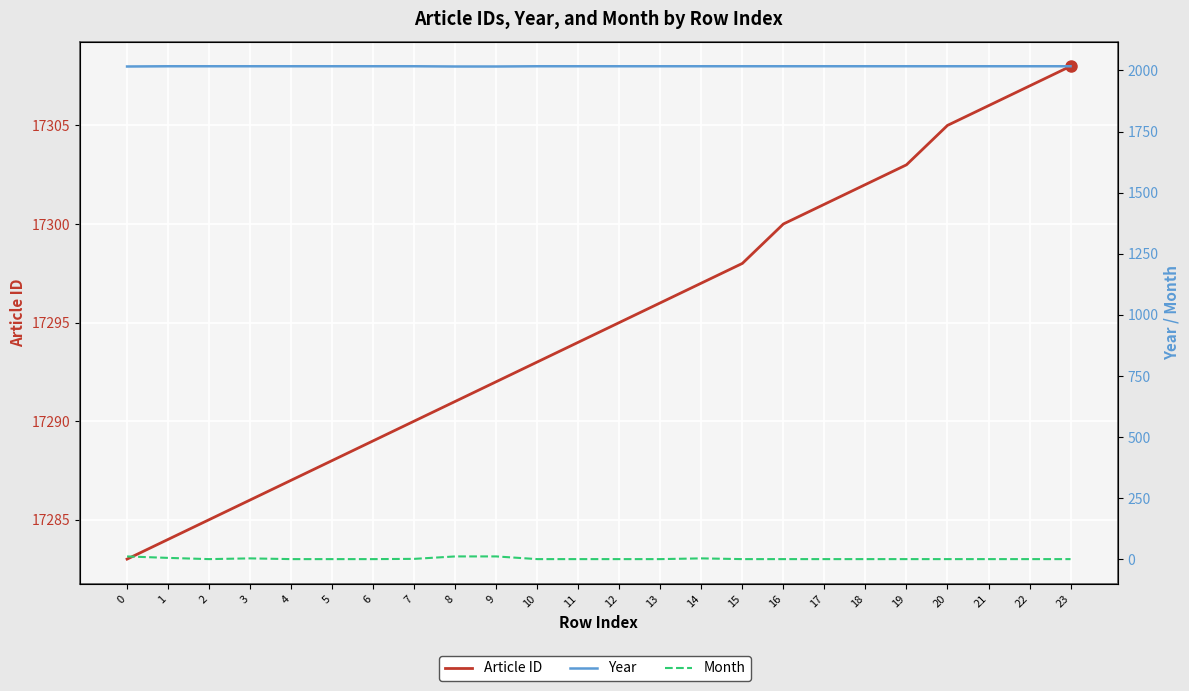

Reading left to right, list all the values displayed in this chart.

Article ID: 0=17283	1=17284	2=17285	3=17286	4=17287	5=17288	6=17289	7=17290	8=17291	9=17292	10=17293	11=17294	12=17295	13=17296	14=17297	15=17298	16=17300	17=17301	18=17302	19=17303	20=17305	21=17306	22=17307	23=17308
Year: 0=2016	1=2017	2=2017	3=2017	4=2017	5=2017	6=2017	7=2017	8=2016	9=2016	10=2017	11=2017	12=2017	13=2017	14=2017	15=2017	16=2017	17=2017	18=2017	19=2017	20=2017	21=2017	22=2017	23=2017
Month: 0=12	1=6	2=1	3=4	4=1	5=1	6=1	7=2	8=12	9=12	10=1	11=1	12=1	13=1	14=4	15=1	16=1	17=1	18=1	19=1	20=1	21=1	22=1	23=1